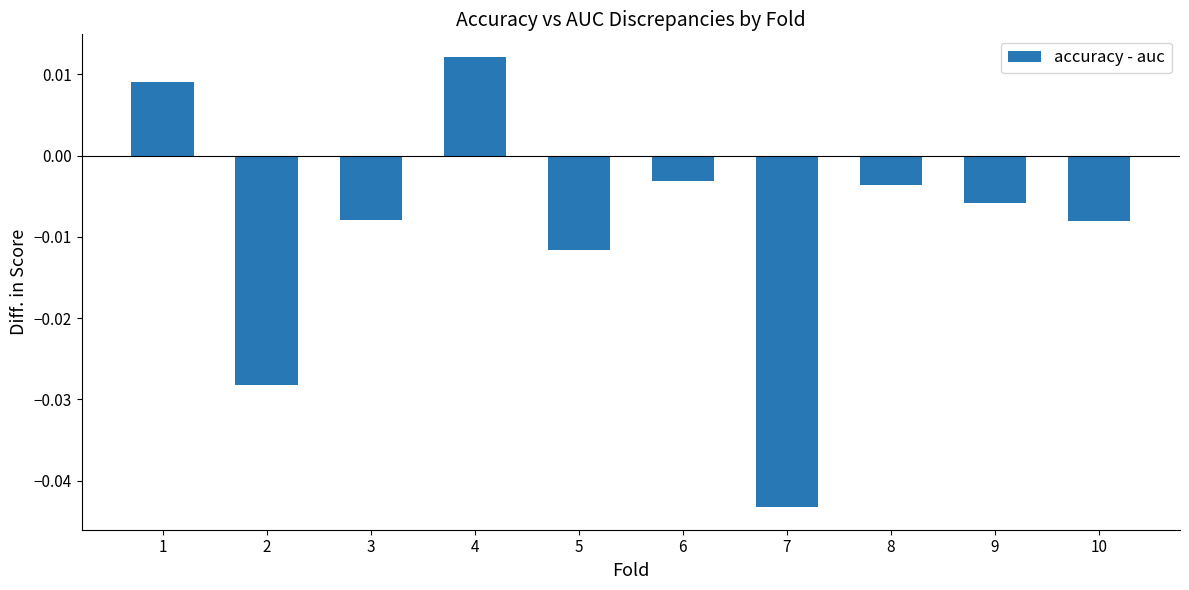

At which category does the chart reach its peak across all series?

4